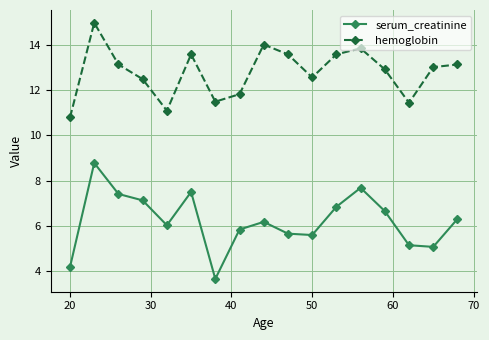

True or false: serum_creatinine and hemoglobin intersect in this chart.

False